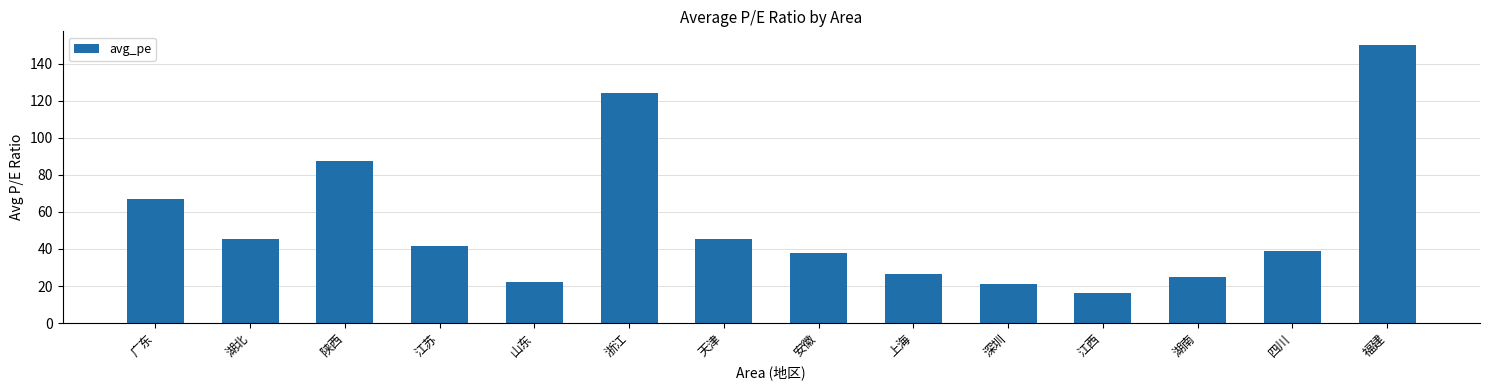

What is the maximum value shown in the chart?

150.0